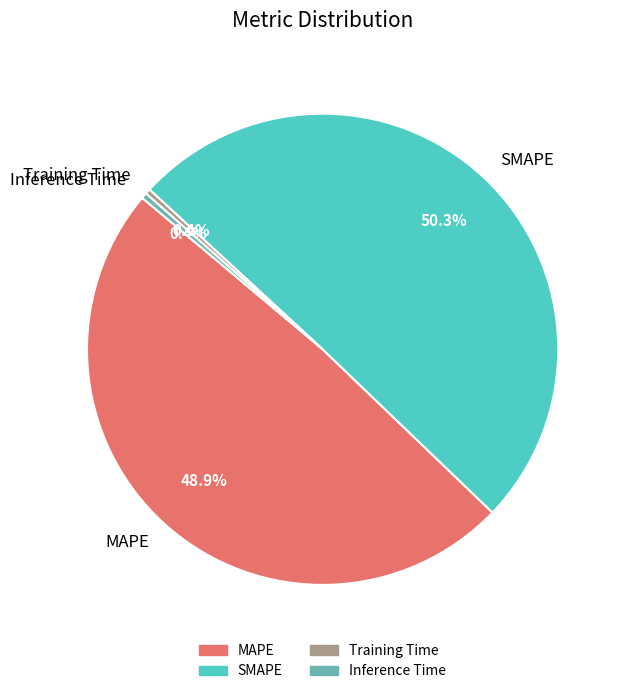

Is Inference Time the majority of the pie?

No